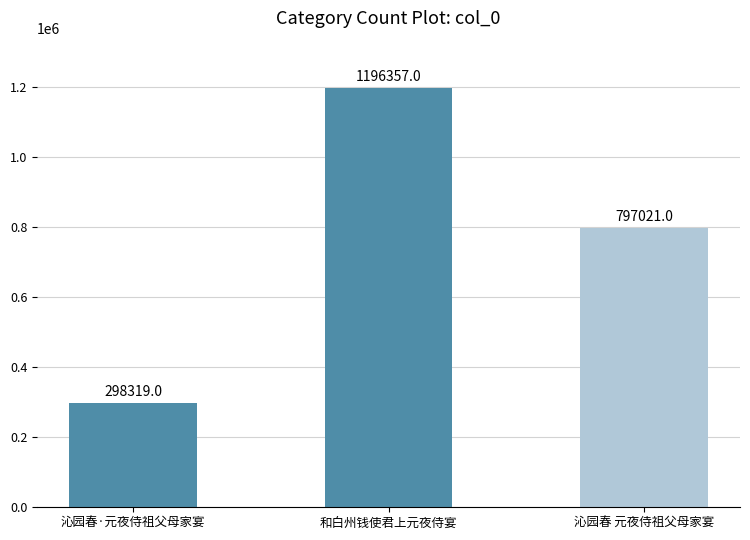

Reading left to right, transcribe all the data shown in this chart.

298319	1196357	797021